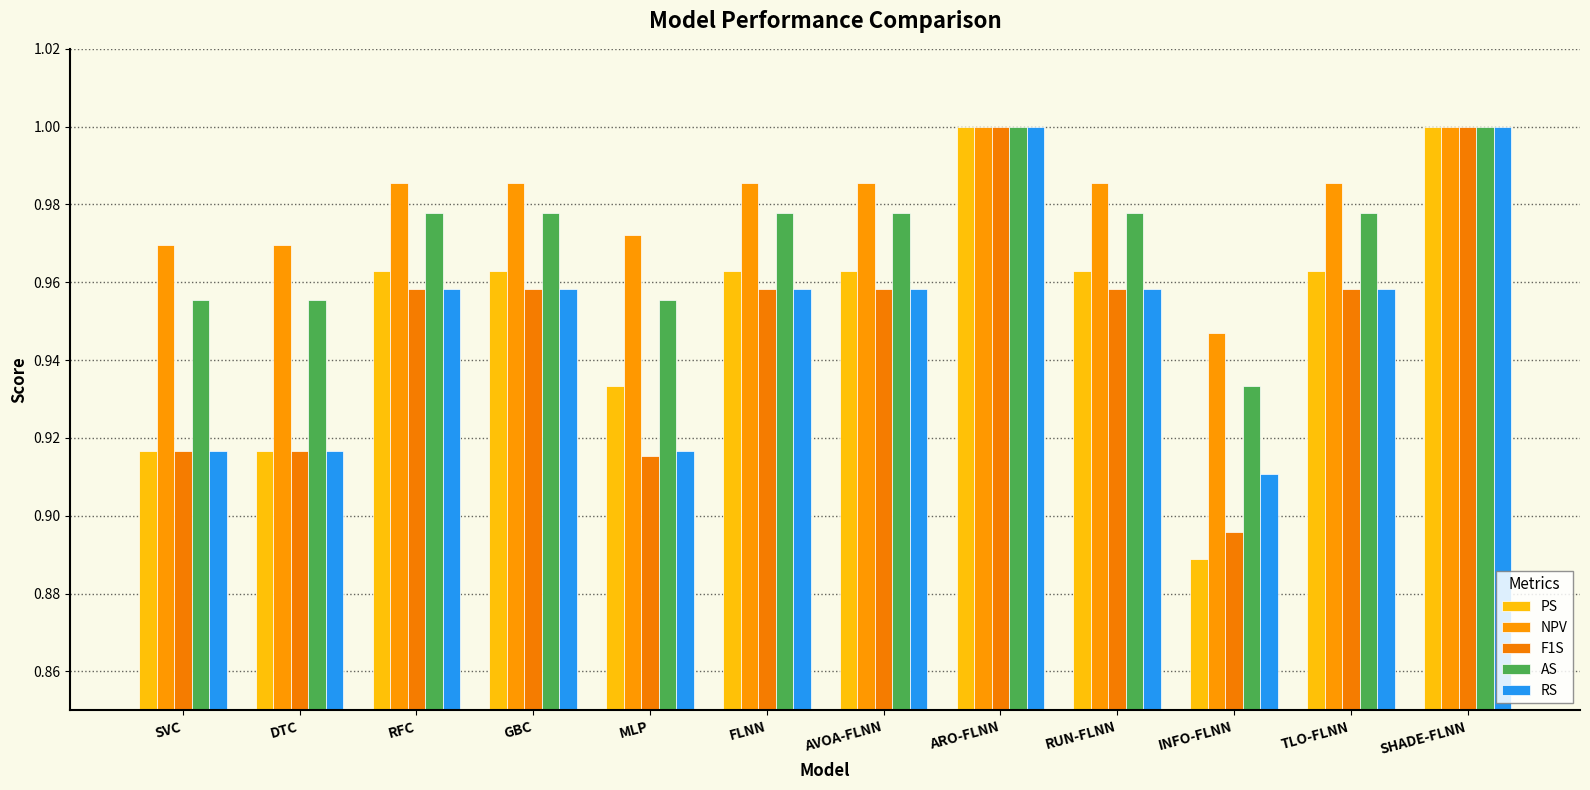

Between SHADE-FLNN and TLO-FLNN, which is larger?

SHADE-FLNN